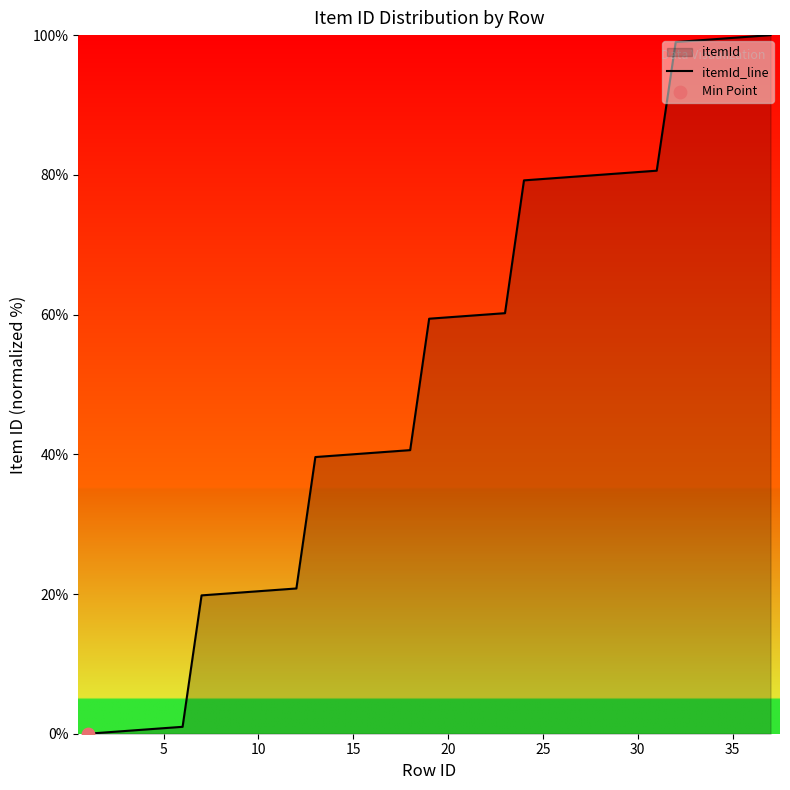

The chart shows a value of 11.7 at 15. True or false?

False